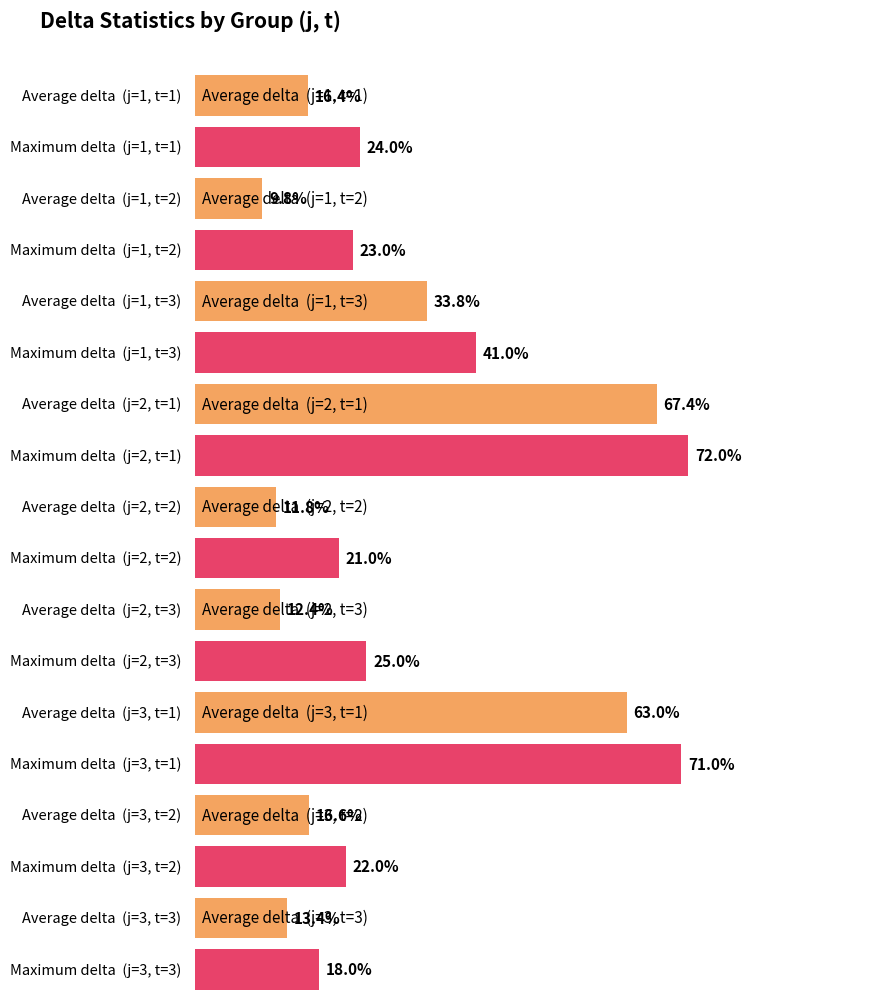

At which label does Average delta first exceed 19?

t=3,j=1